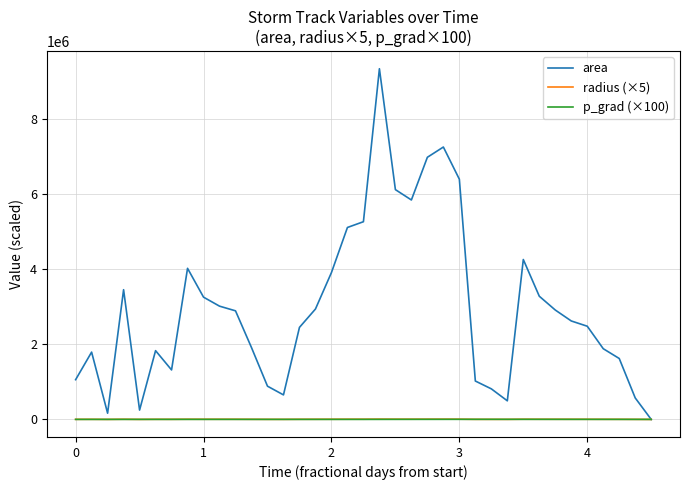

What is the sum of all area values?

109921875.0